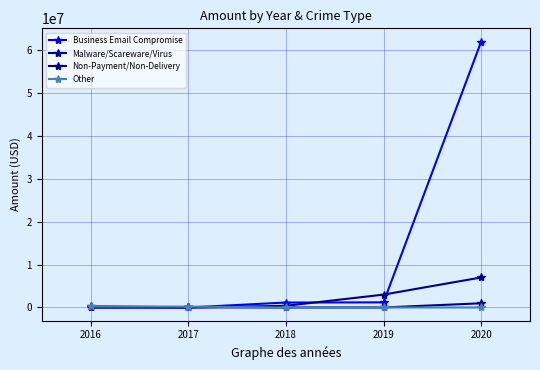

What is the spread (max minus min) of values at 2020?

62000000